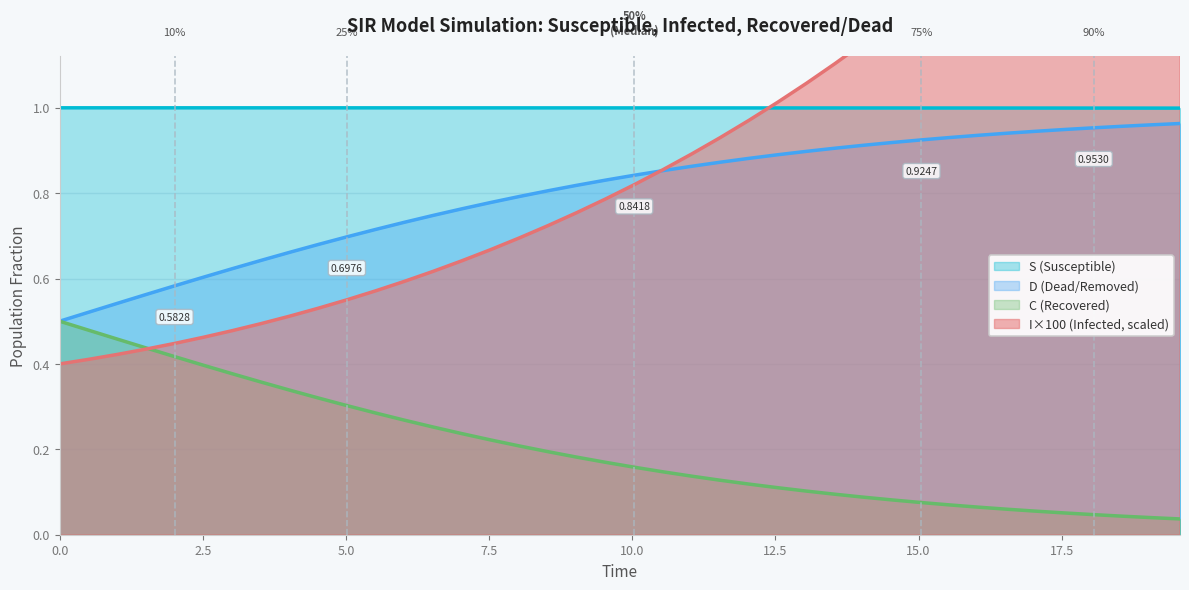

True or false: C (Recovered) and S (Susceptible) cross at least once.

False